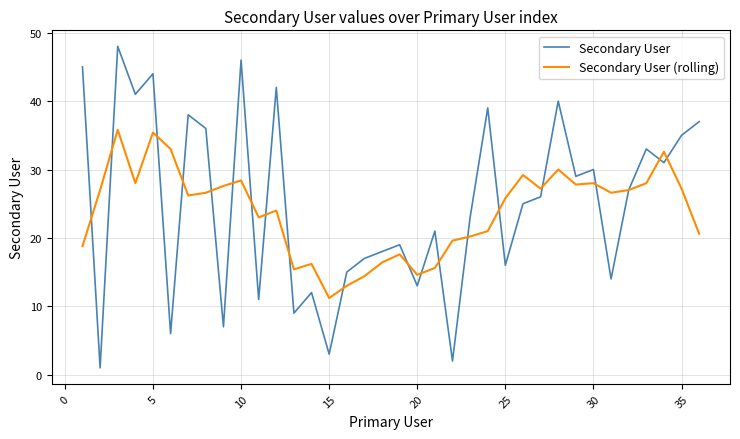

What is the minimum value for Secondary User (rolling)?

11.2